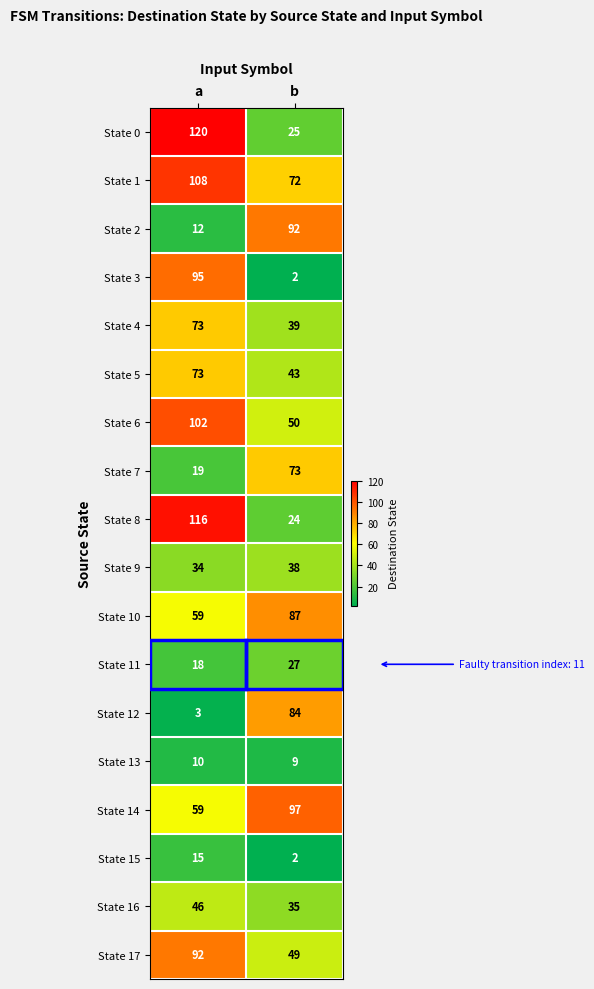

Rank the categories by State 0 value from lowest to highest.

b, a